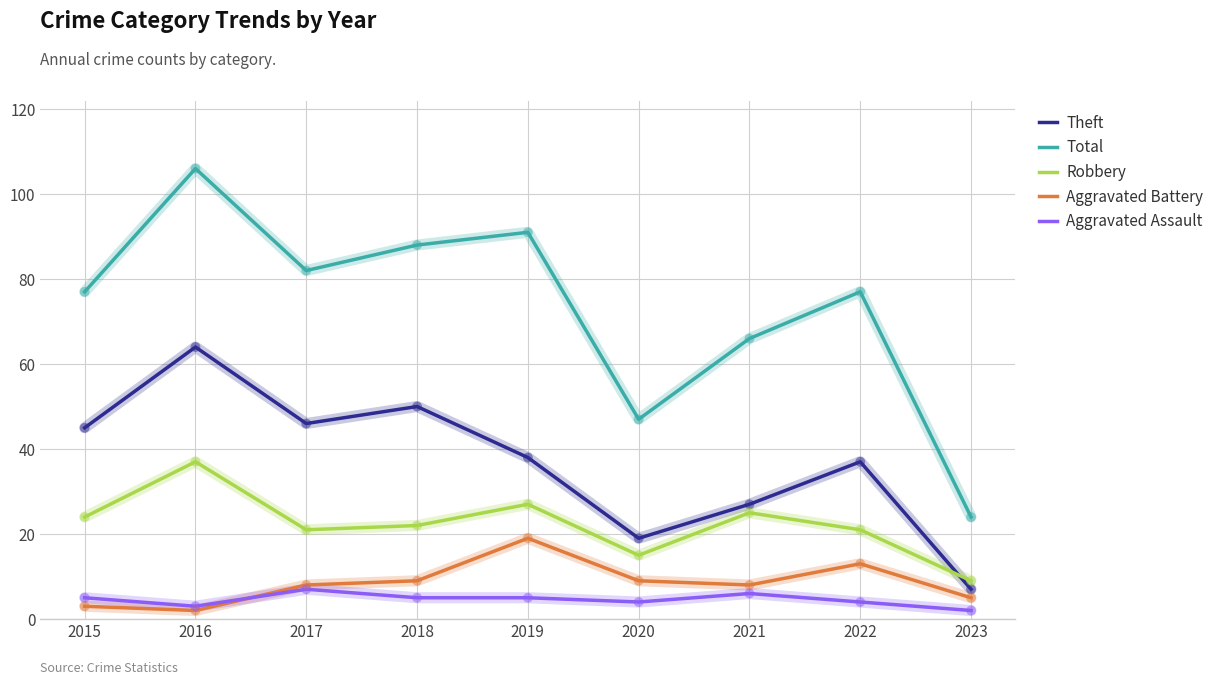

At which category is the sum across all series the highest?

2016